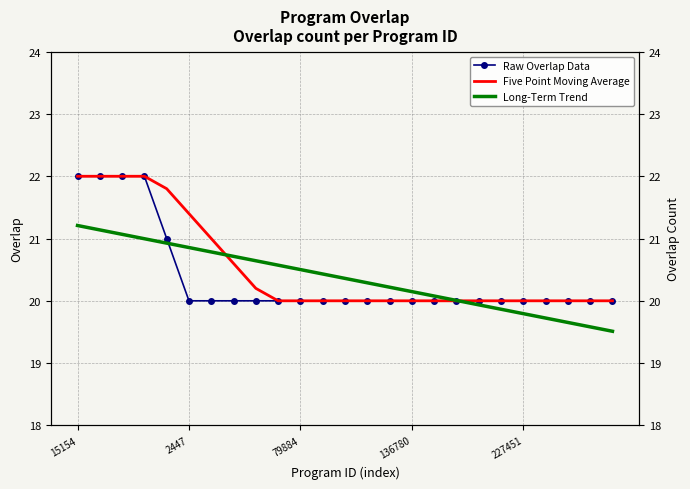

What is the sum of all Raw Overlap Data values?

509.0